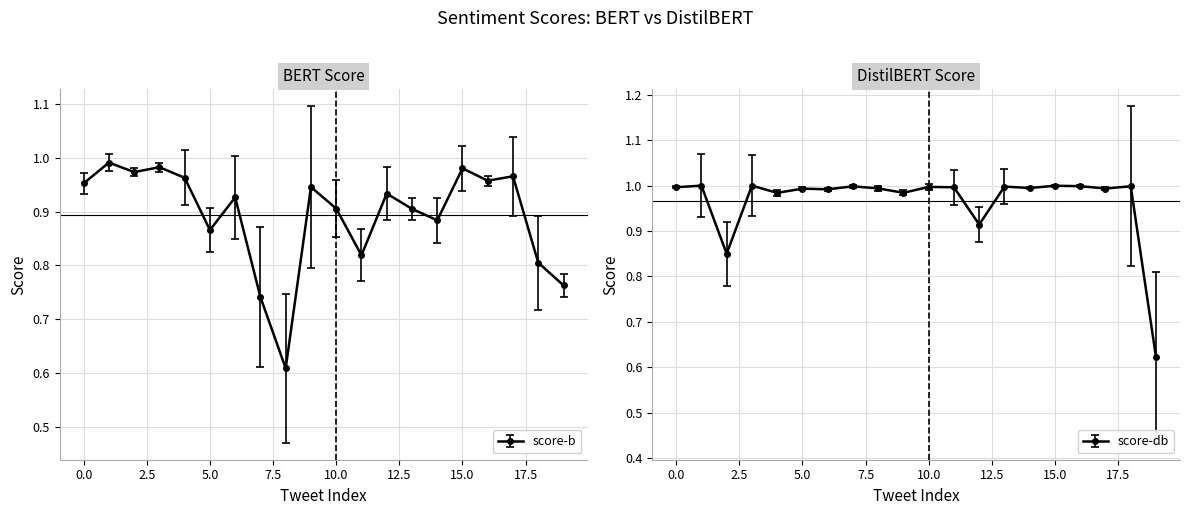

Reading right to left, what are all the values shown in this chart?

score-b: 19=0.8	18=0.8	17=1.0	16=1.0	15=1.0	14=0.9	13=0.9	12=0.9	11=0.8	10=0.9	9=0.9	8=0.6	7=0.7	6=0.9	5=0.9	4=1.0	3=1.0	2=1.0	1=1.0	0=1.0
score-db: 19=0.6	18=1.0	17=1.0	16=1.0	15=1.0	14=1.0	13=1.0	12=0.9	11=1.0	10=1.0	9=1.0	8=1.0	7=1.0	6=1.0	5=1.0	4=1.0	3=1.0	2=0.8	1=1.0	0=1.0